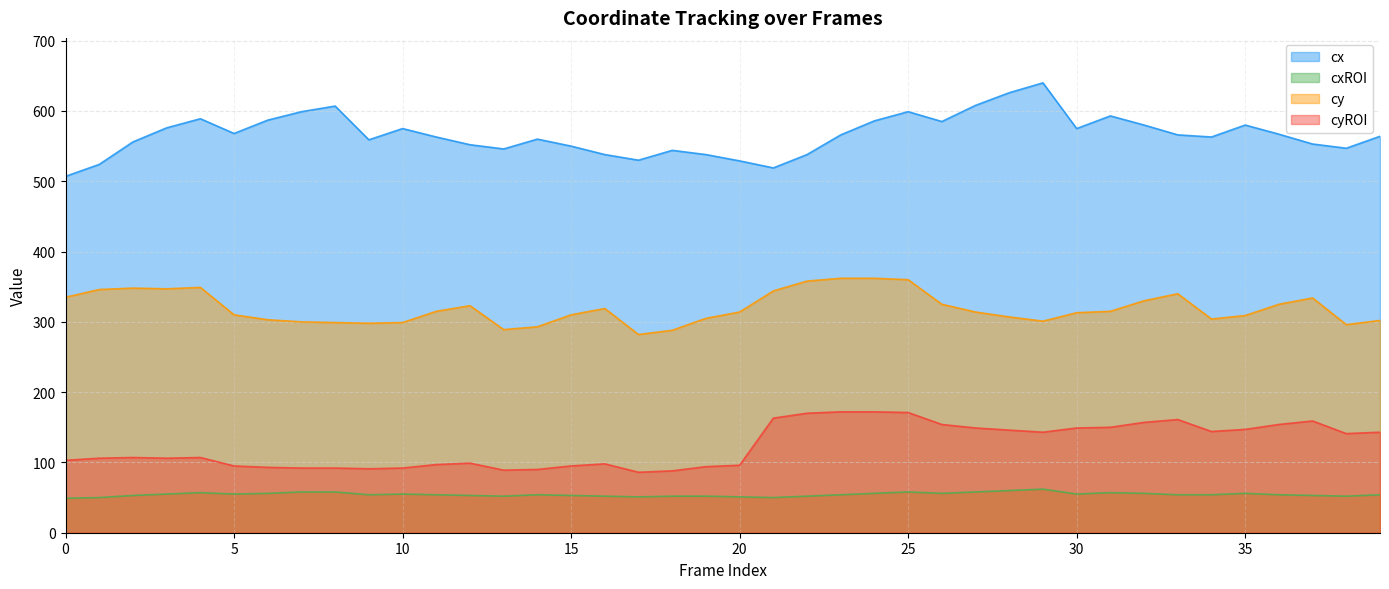

What is the approximate value of cxROI at 39, to the nearest 10?

50